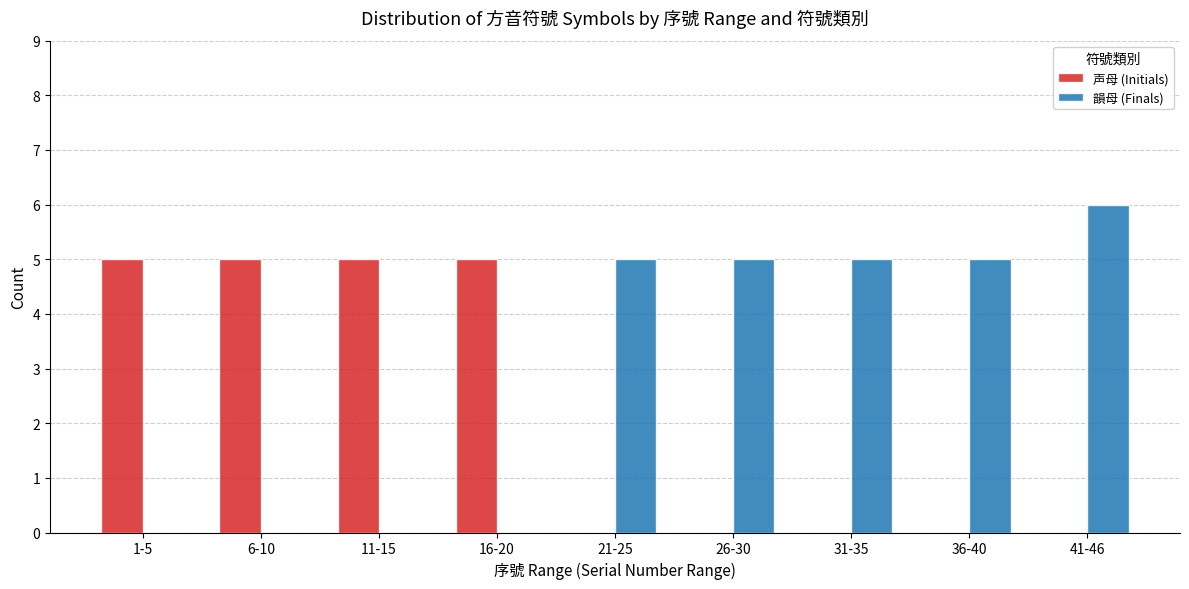

True or false: 韻母 (Finals) has a value of 7 at 21-25.

False